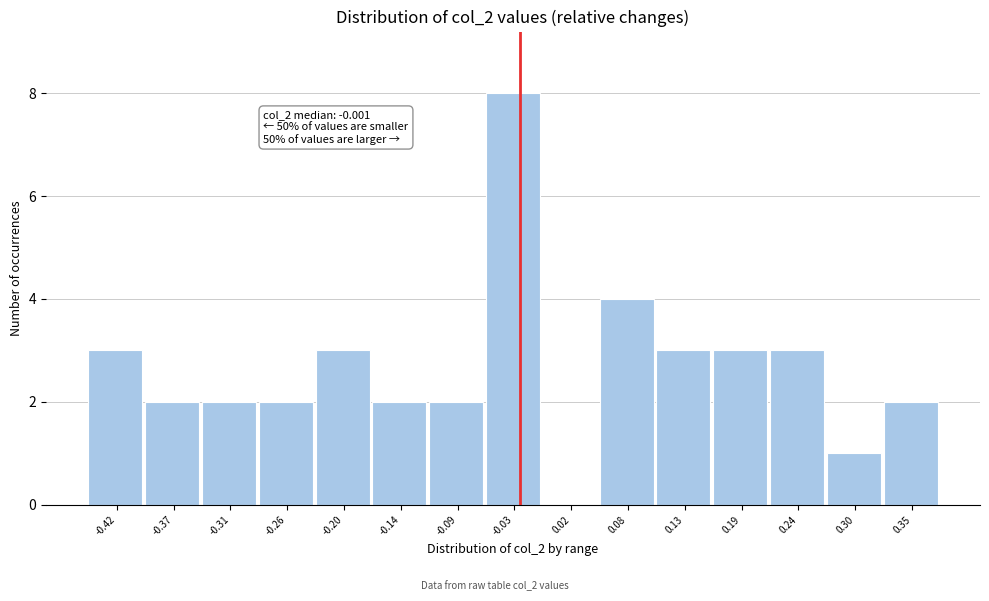

What value does the data have at 0.13?

3